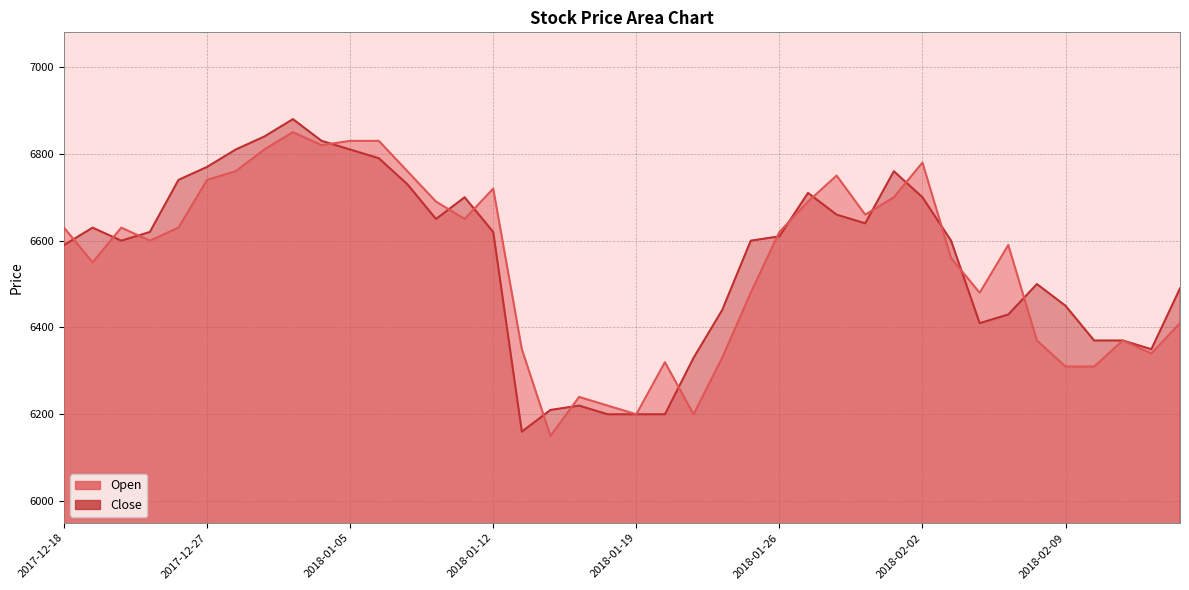

True or false: Close and Open cross at least once.

True